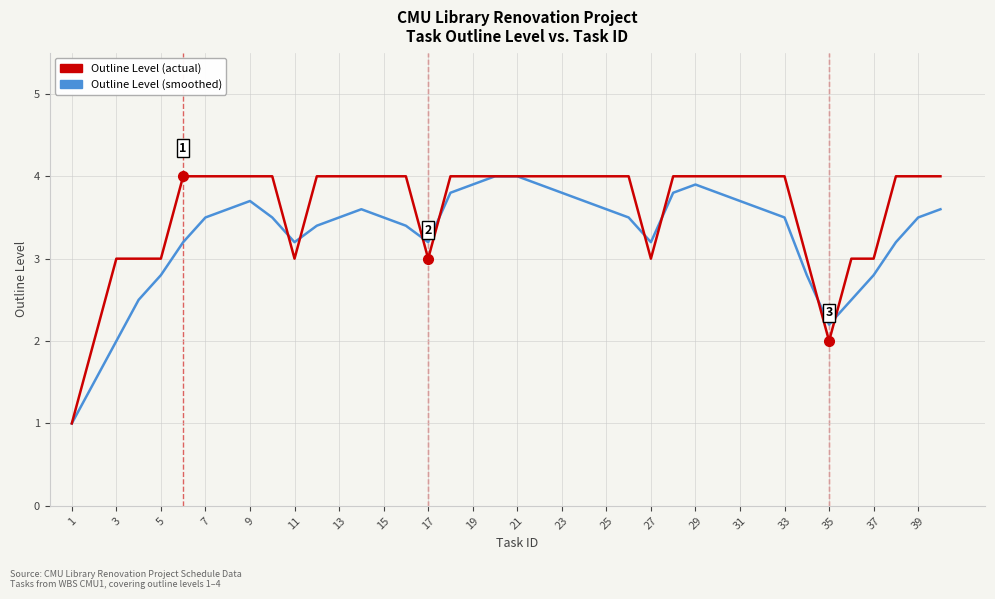

What is the smallest value displayed?

1.0